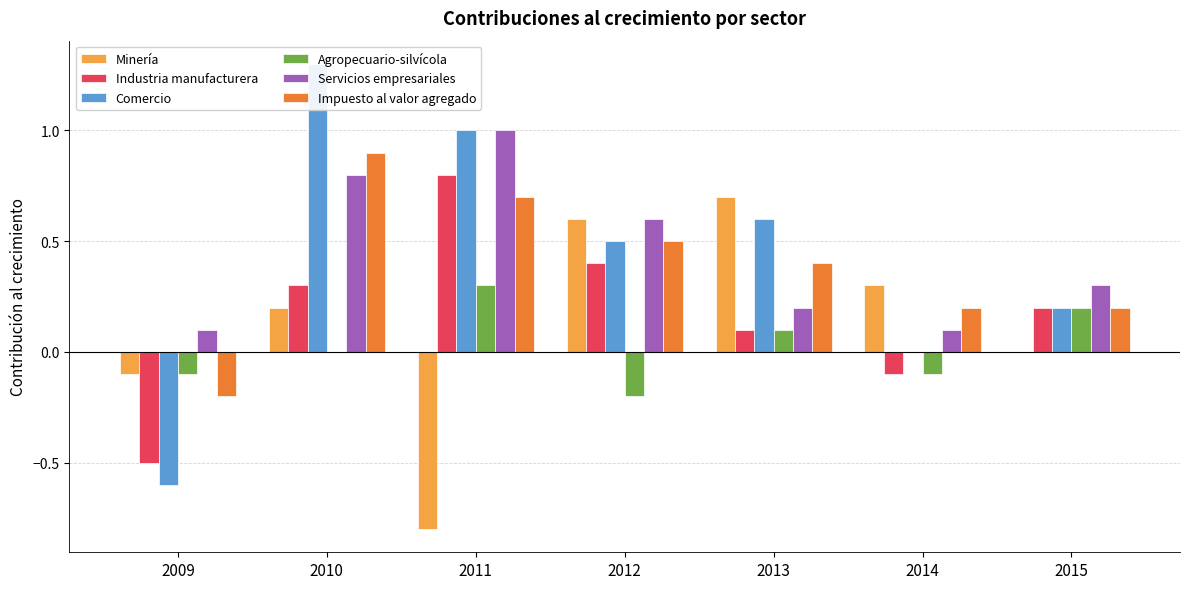

Which series has the largest range (max minus min)?

Comercio